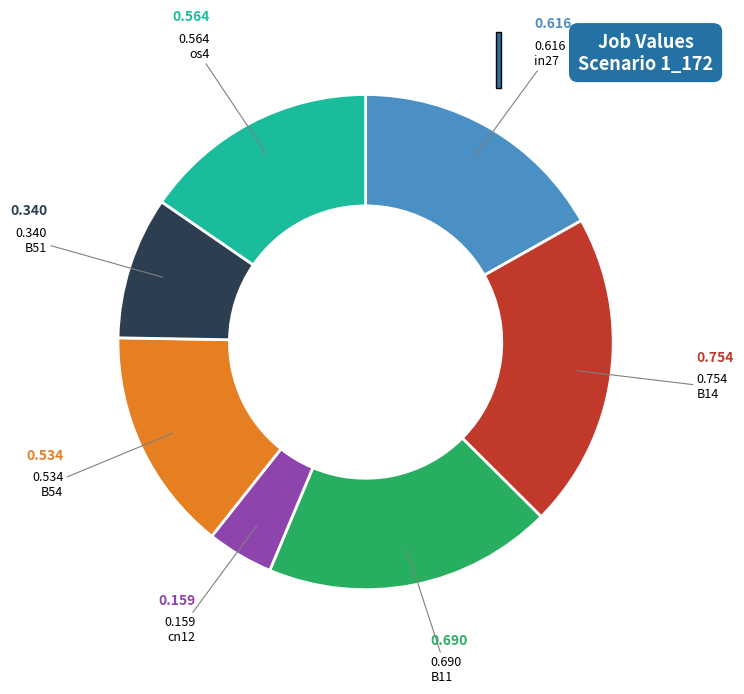

Count the number of slices in the pie.

7